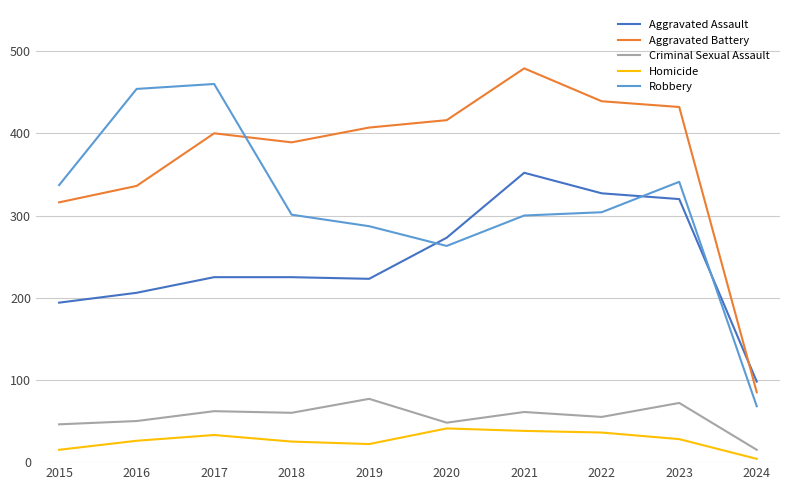

True or false: Homicide has more than 0 interior local peaks.

True